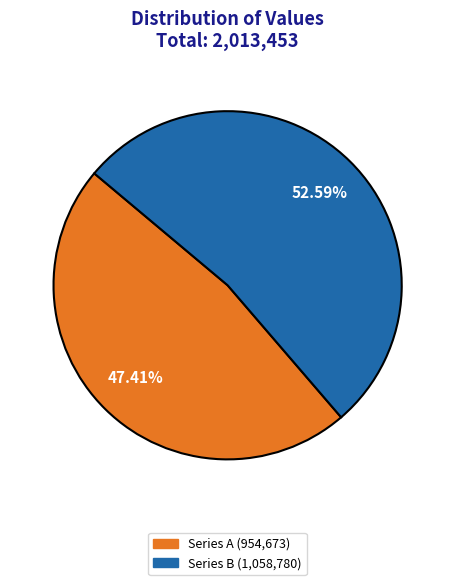

To the nearest percent, what is the average slice percentage?

50%